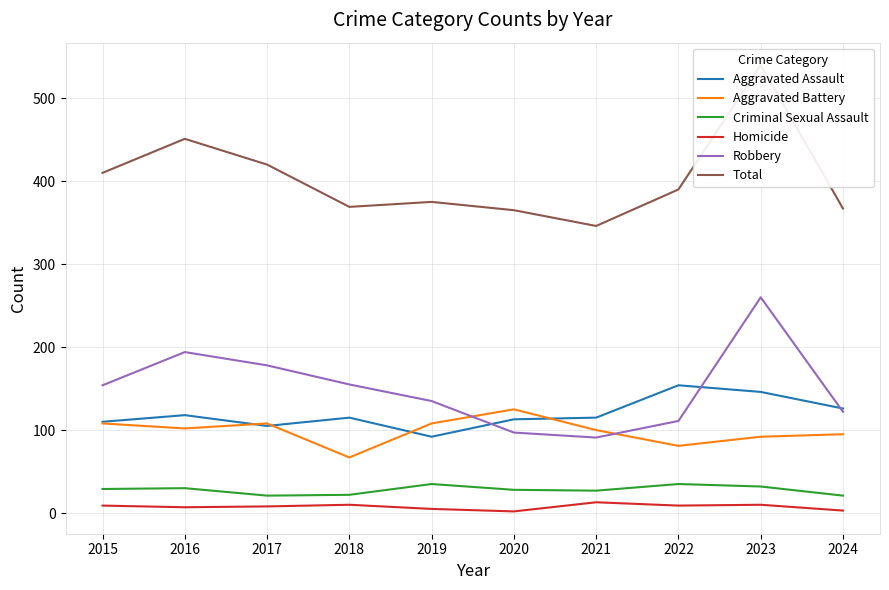

Count the number of data series in this chart.

6